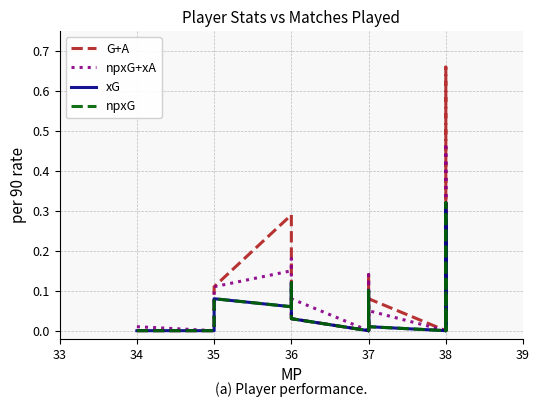

At how many categories does at least one series exceed 0?

14